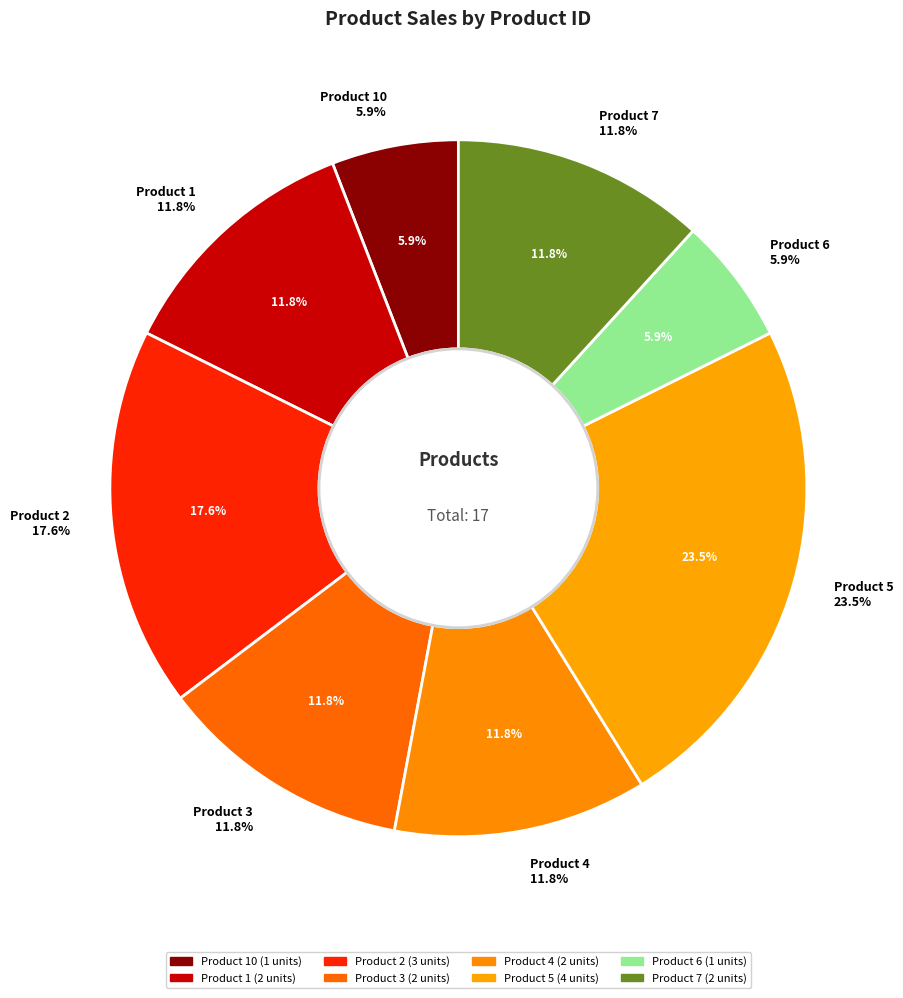

Does 4 represent more than half of the total?

No